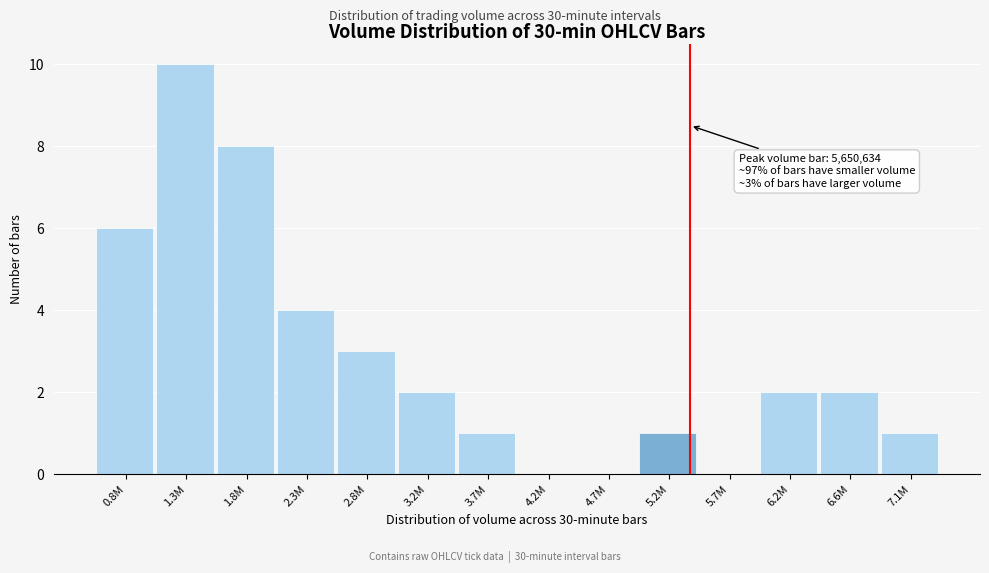

Reading right to left, what are all the values shown in this chart?

7.1M=1	6.6M=2	6.2M=2	5.7M=0	5.2M=1	4.7M=0	4.2M=0	3.7M=1	3.2M=2	2.8M=3	2.3M=4	1.8M=8	1.3M=10	0.8M=6